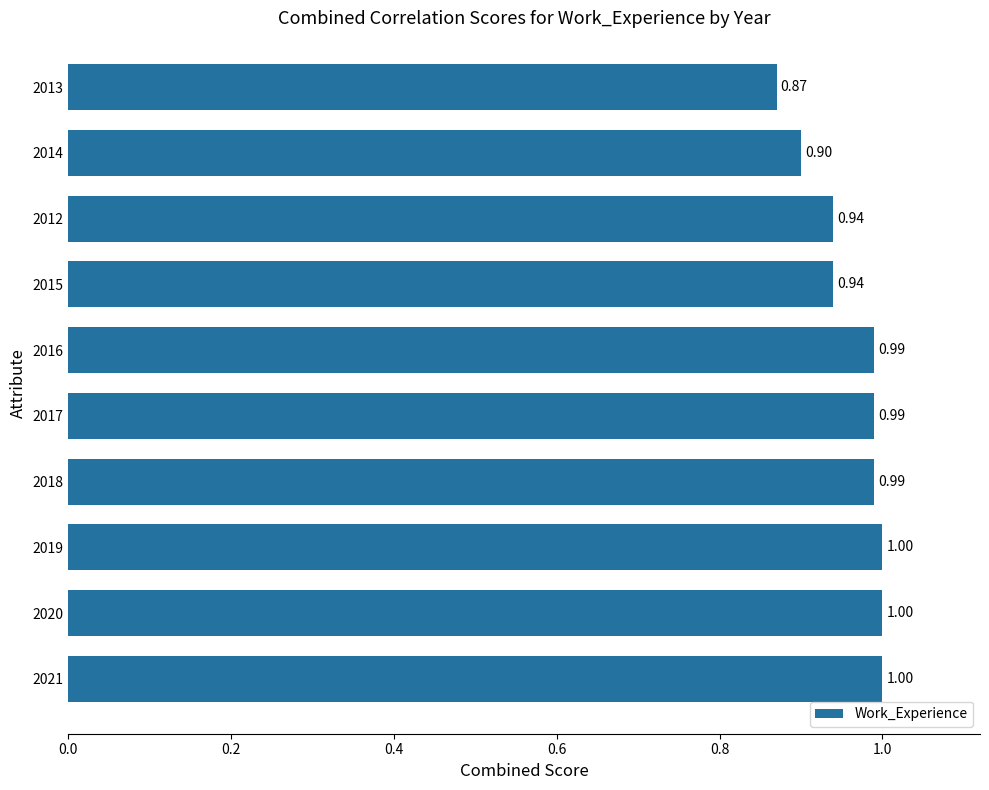

What is the sum of all values?

9.6